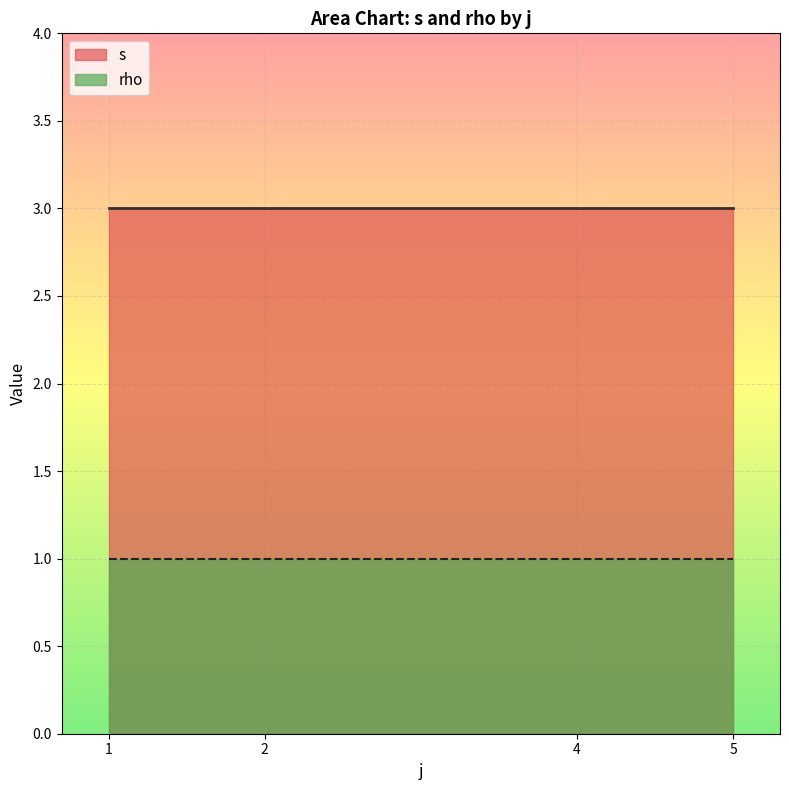

True or false: s and rho cross at least once.

False